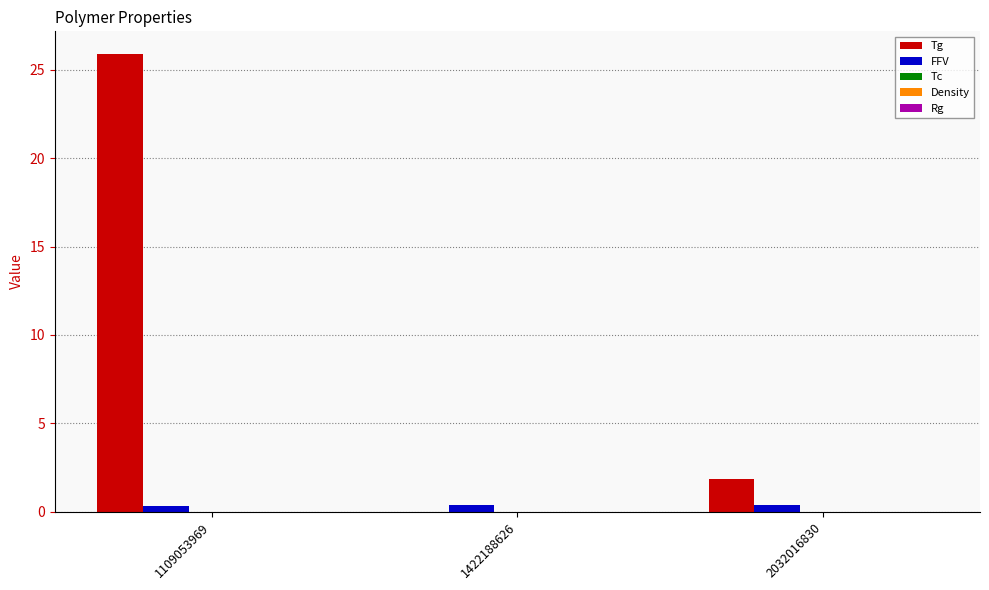

Is it true that Tg equals 25.9 at 1109053969?

True